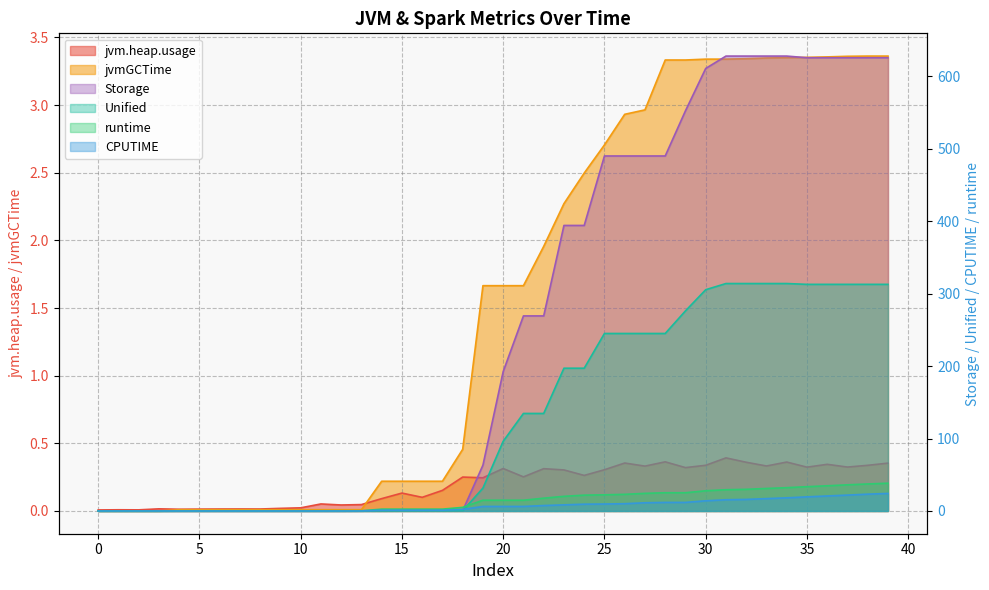

Does the chart display data point markers on the line(s)?

No